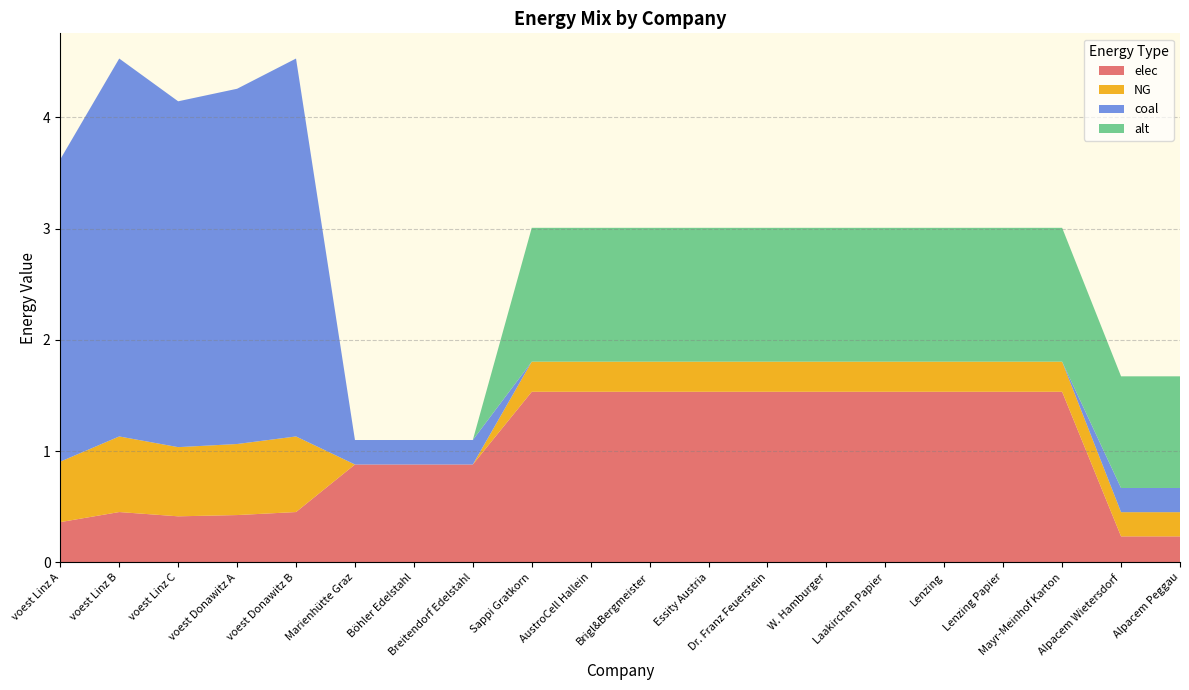

Reading right to left, extract all data points from this chart.

elec: 0.2	0.2	1.5	1.5	1.5	1.5	1.5	1.5	1.5	1.5	1.5	1.5	0.9	0.9	0.9	0.5	0.4	0.4	0.5	0.4
NG: 0.2	0.2	0.3	0.3	0.3	0.3	0.3	0.3	0.3	0.3	0.3	0.3	0.0	0.0	0.0	0.7	0.6	0.6	0.7	0.5
coal: 0.2	0.2	0.0	0.0	0.0	0.0	0.0	0.0	0.0	0.0	0.0	0.0	0.2	0.2	0.2	3.4	3.2	3.1	3.4	2.7
alt: 1.0	1.0	1.2	1.2	1.2	1.2	1.2	1.2	1.2	1.2	1.2	1.2	0.0	0.0	0.0	0.0	0.0	0.0	0.0	0.0